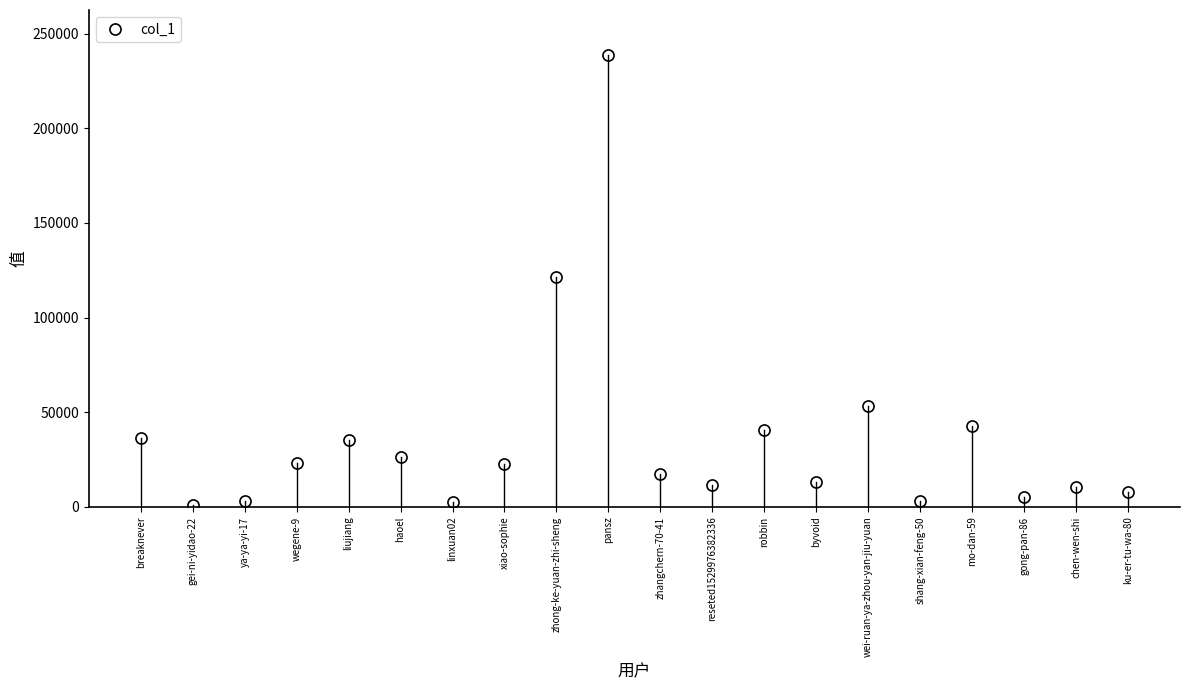

What is the maximum value shown in the chart?

238589